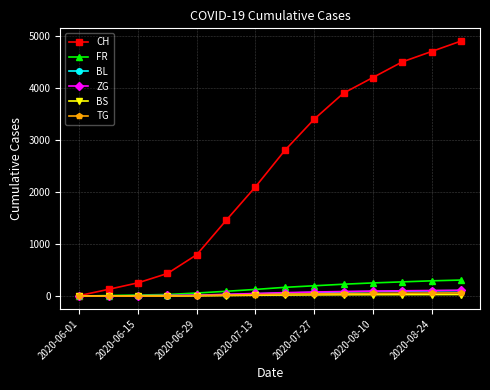

Which series has the largest total across all categories?

CH